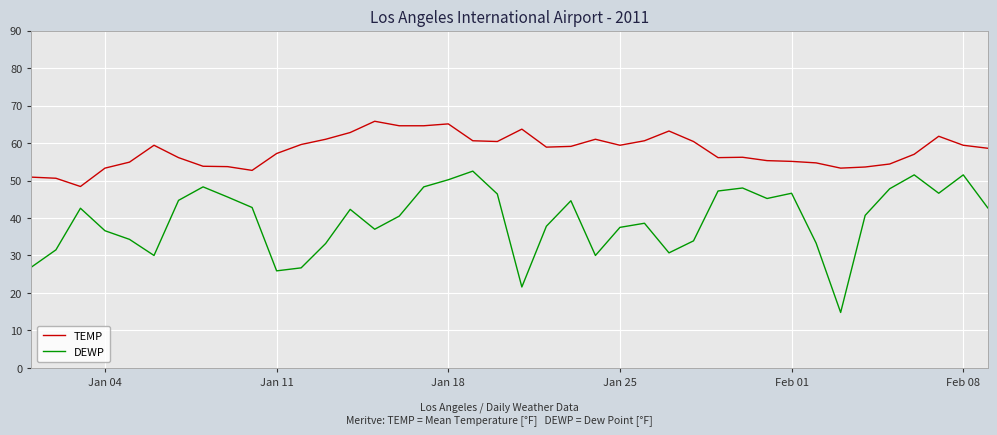

True or false: DEWP and TEMP cross at least once.

False